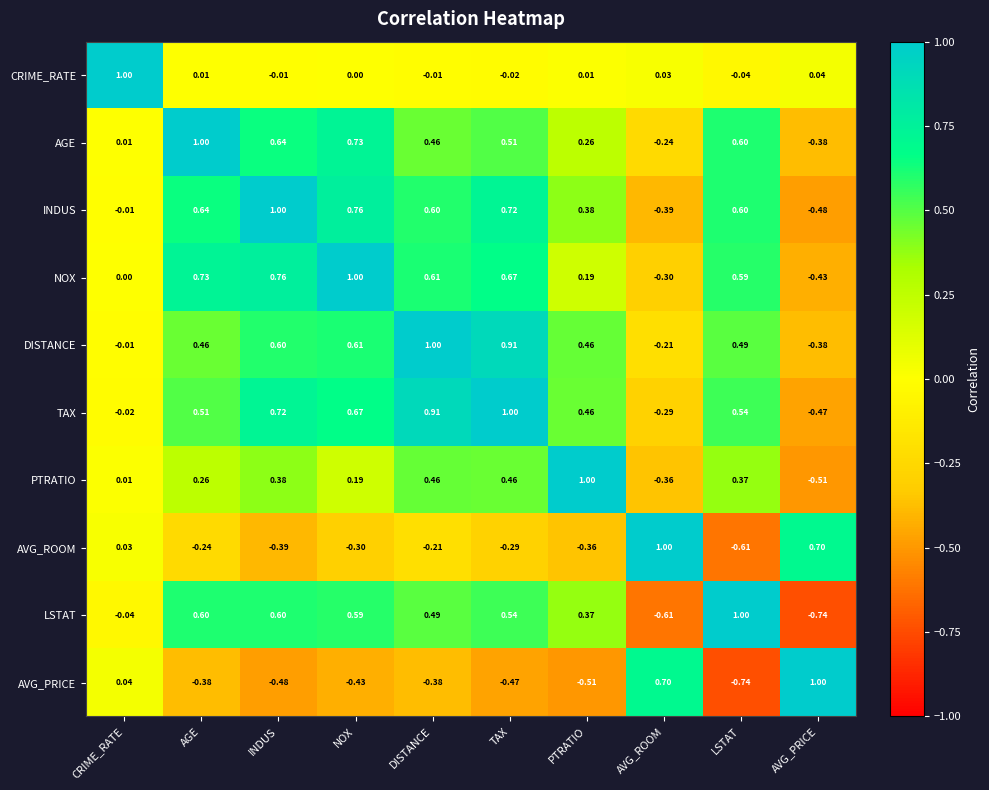

At how many categories does at least one series exceed 0?

10